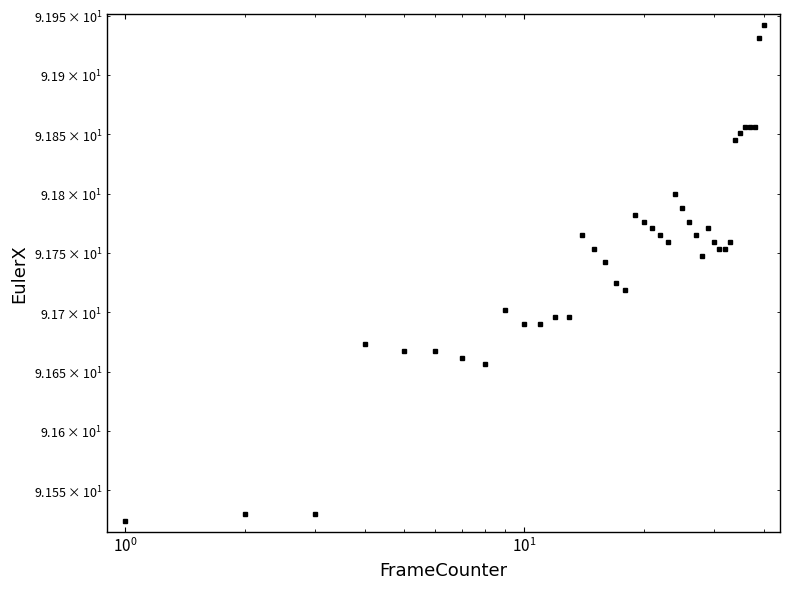

The chart shows a value of 41.6 at 34. True or false?

False